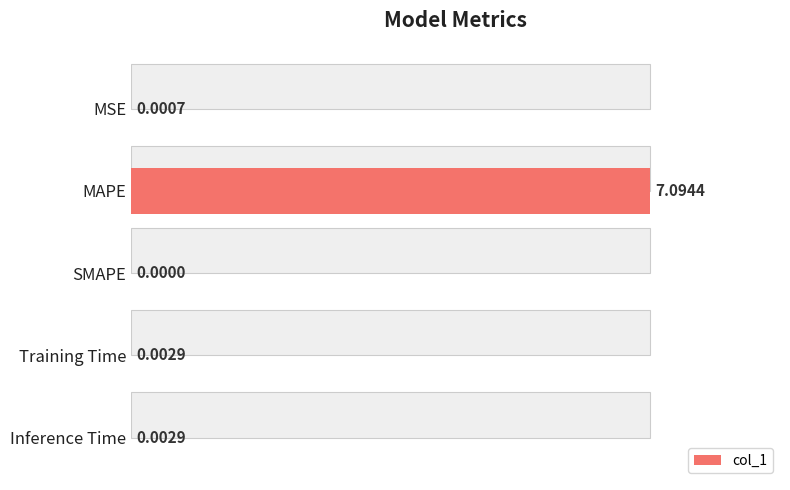

Where is the data nearest to the value 3?

Inference Time